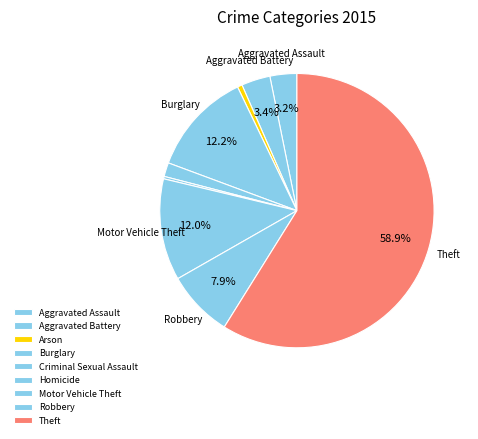

How many segments does this pie chart have?

9